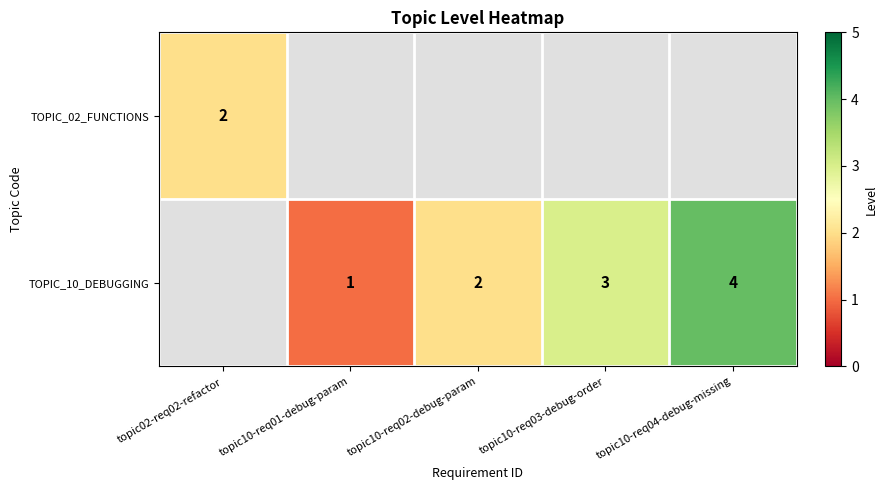

At how many categories does at least one series exceed 0?

5